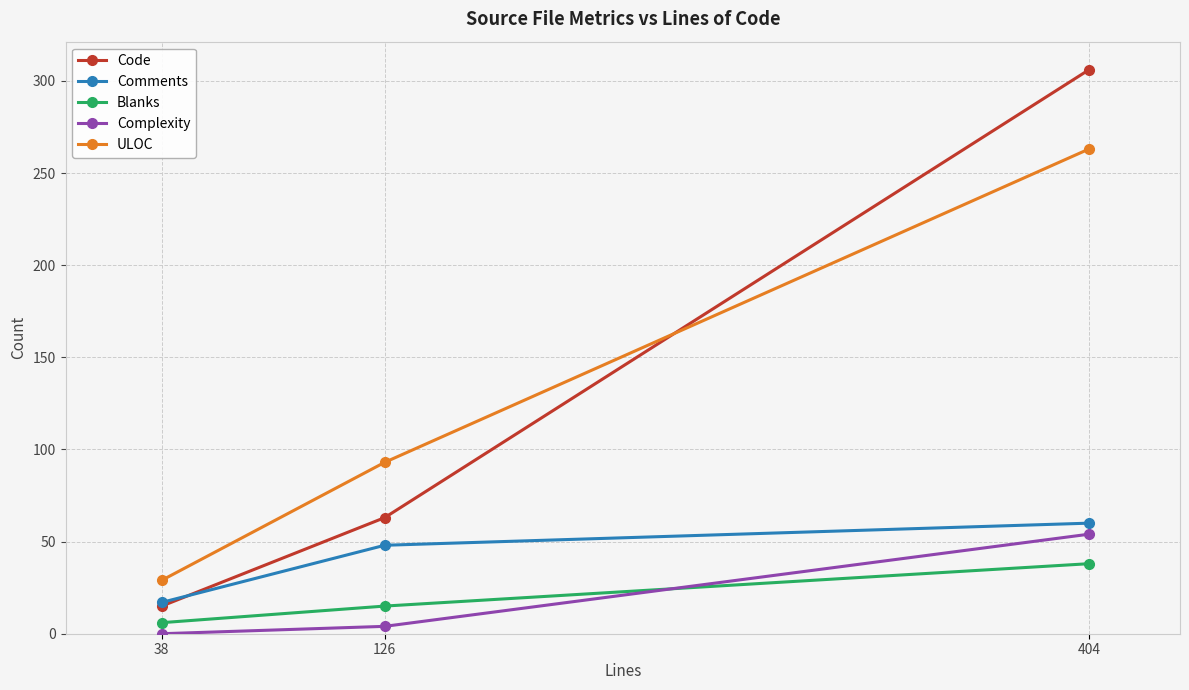

Which series has the widest spread of values?

Code